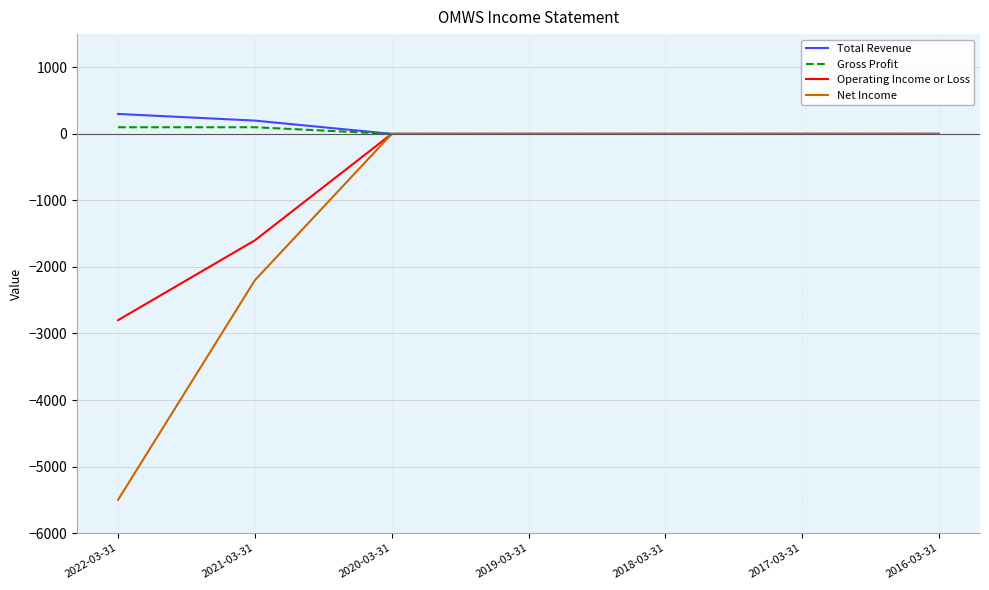

What is the greatest value displayed?

300